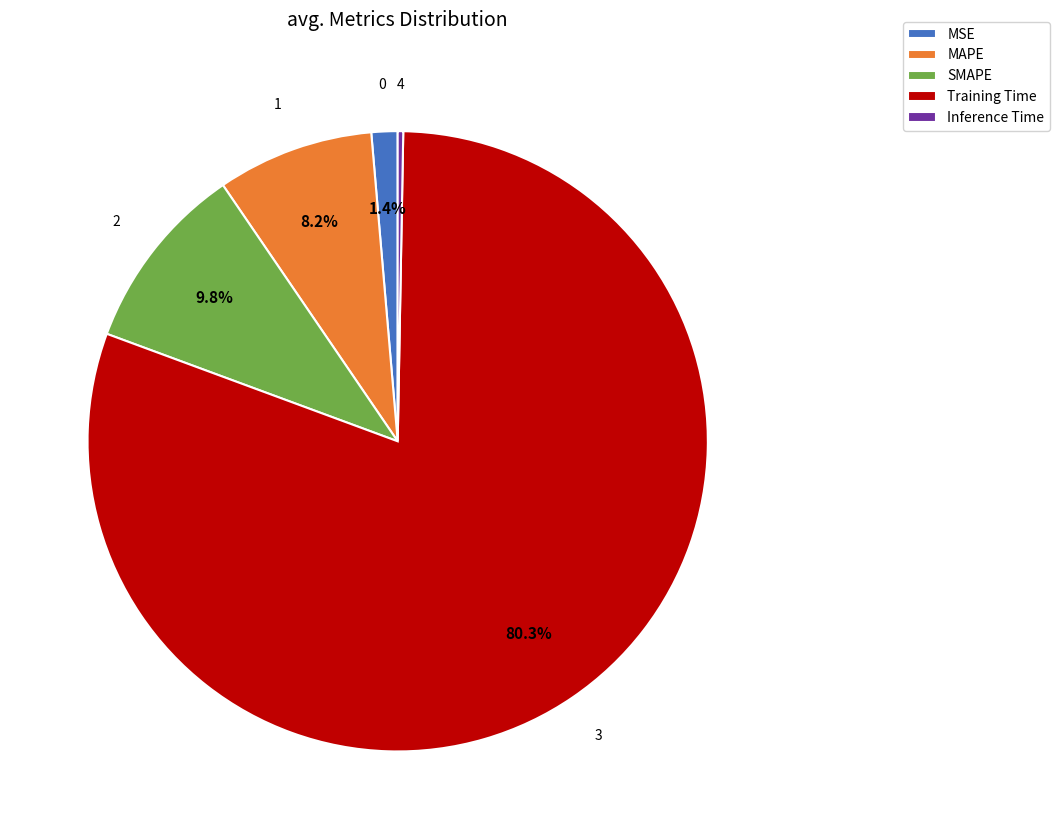

How many slices are in this pie chart?

5